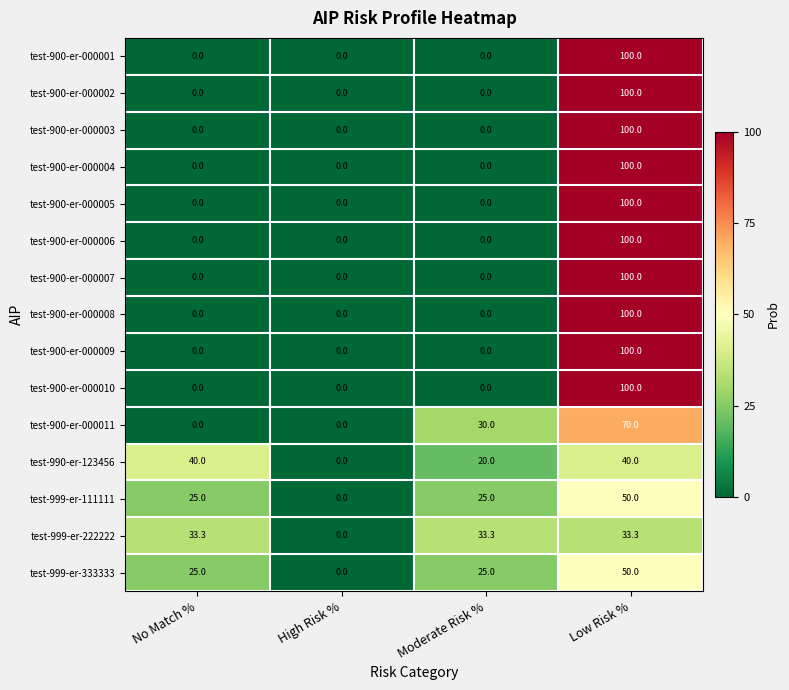

At which label does test-999-er-222222 reach its minimum?

High Risk %